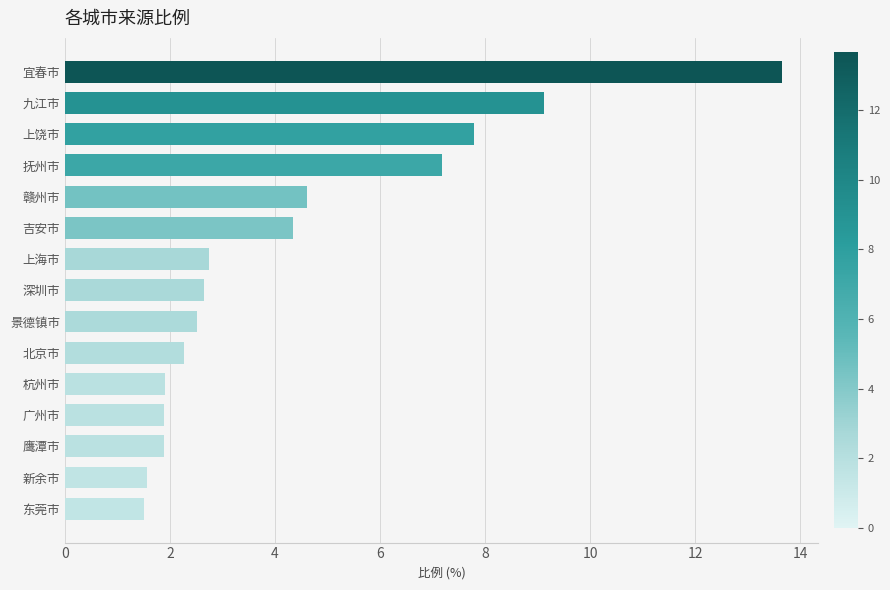

Are the bars grouped side by side (vs. stacked)?

No